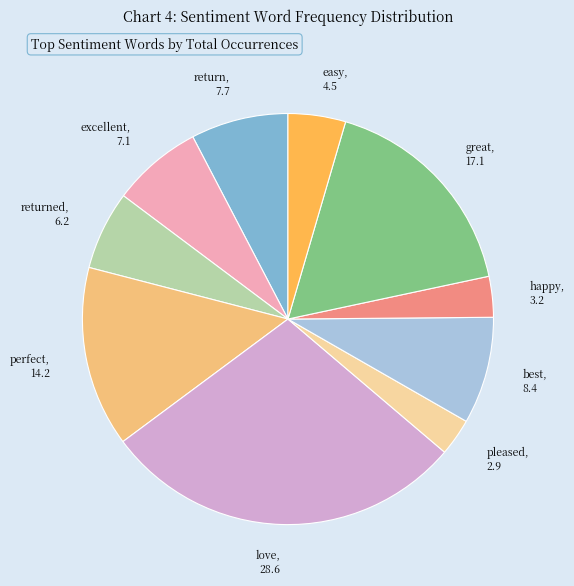

Count the number of slices in the pie.

10